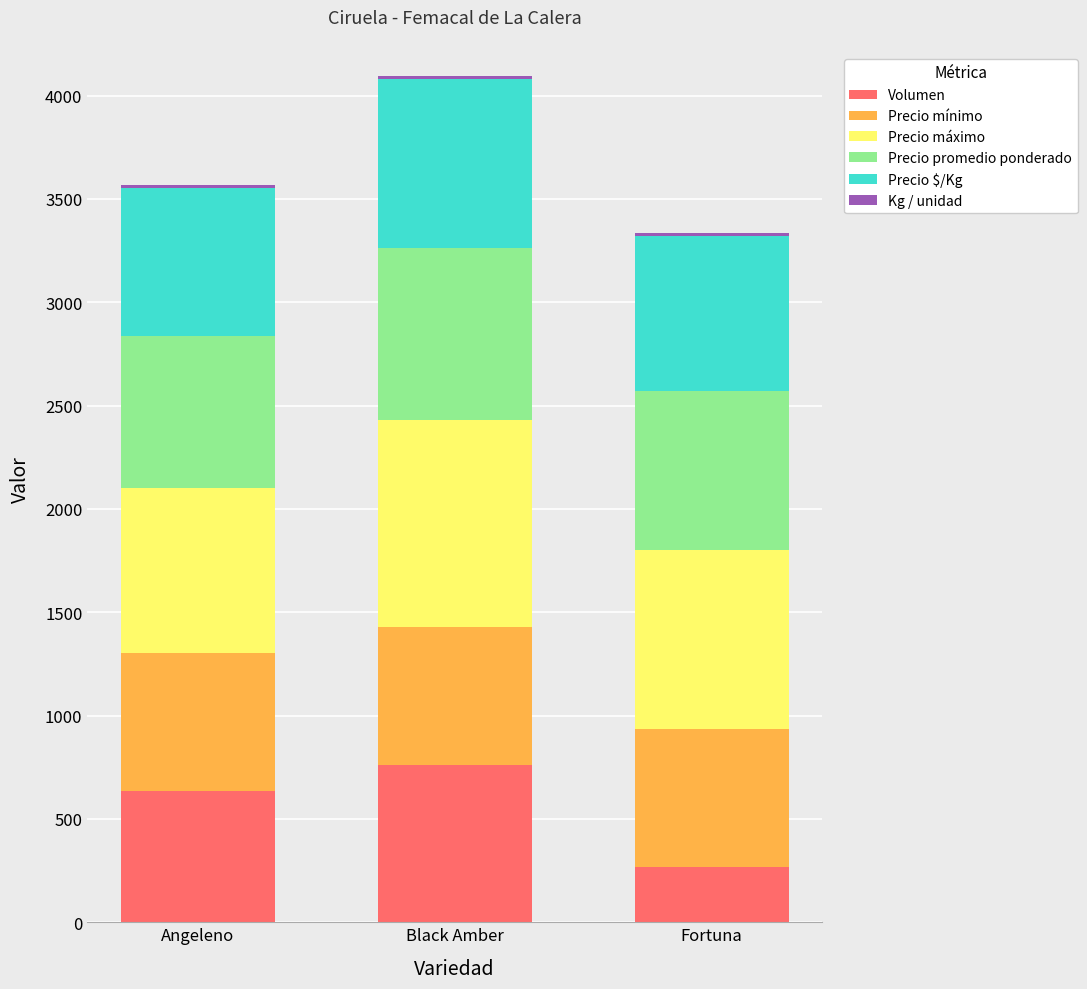

Which category has the lowest value in the Volumen series?

Fortuna